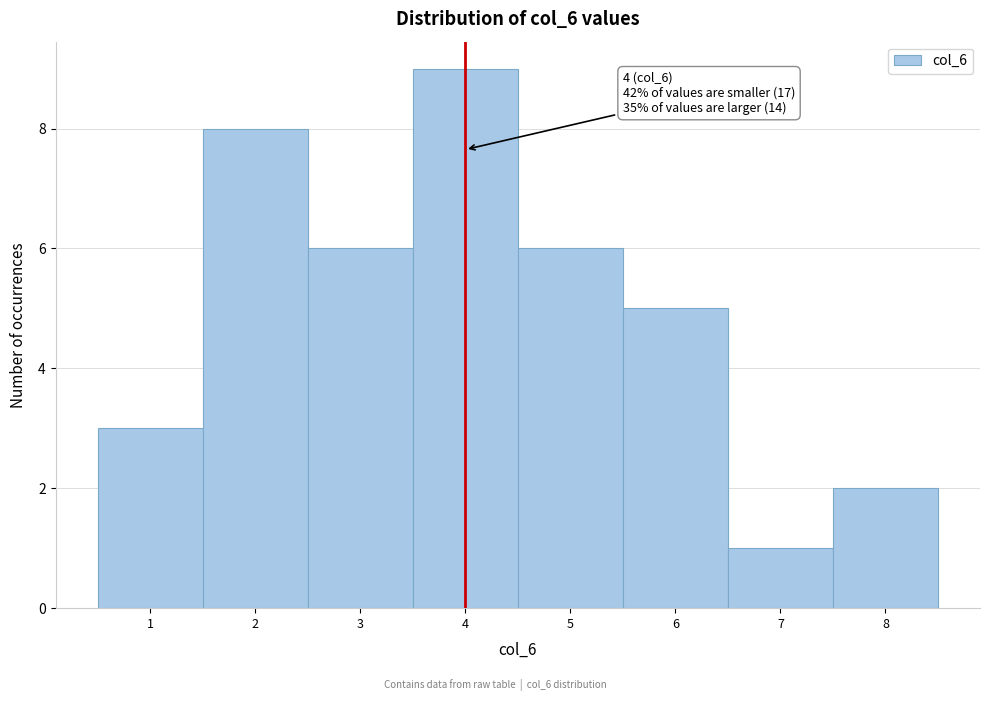

Which range on the x-axis has the tallest bar?

3.5 to 4.5